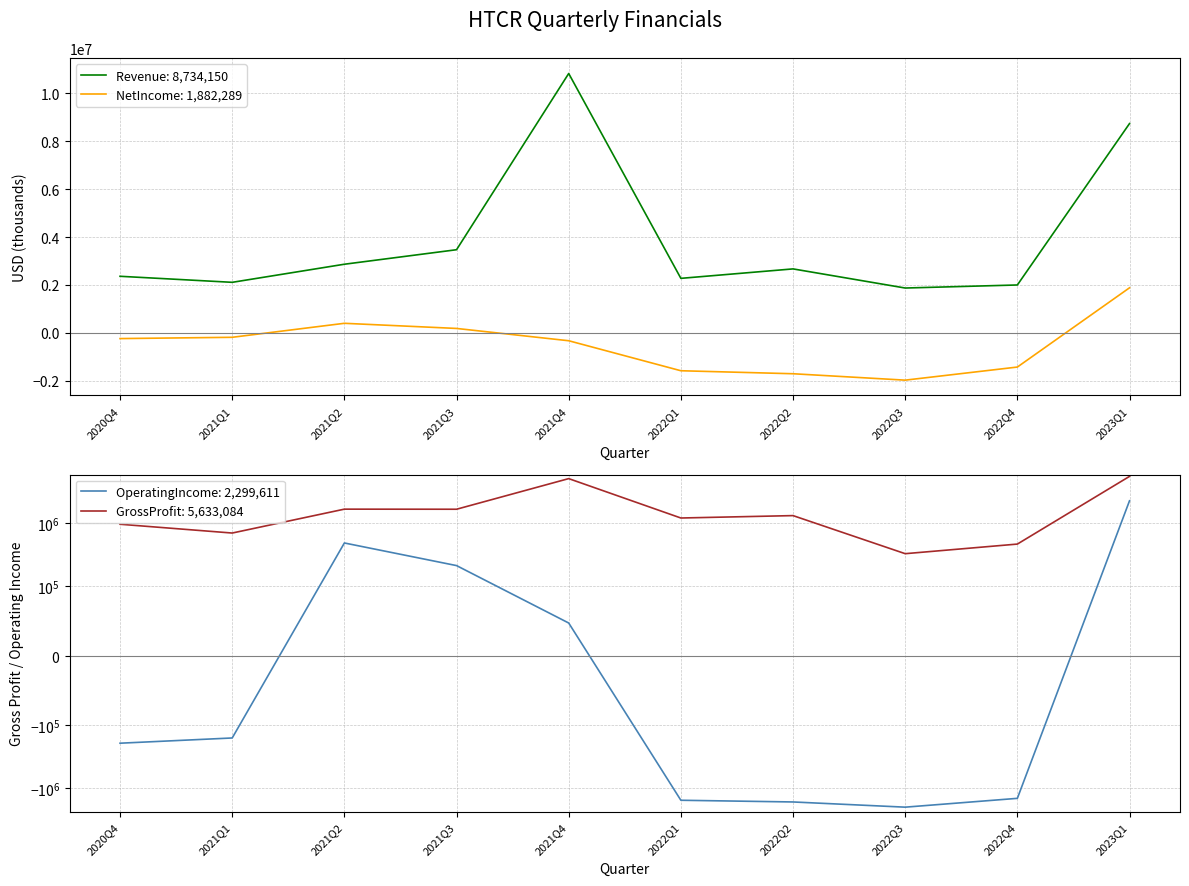

Reading left to right, list all the values displayed in this chart.

NetIncome: 2020Q4=-236805	2021Q1=-183249	2021Q2=400790	2021Q3=186173	2021Q4=-327044	2022Q1=-1578451	2022Q2=-1703641	2022Q3=-1970934	2022Q4=-1424440	2023Q1=1882289
Revenue: 2020Q4=2361976	2021Q1=2110309	2021Q2=2865192	2021Q3=3470510	2021Q4=10822514	2022Q1=2276001	2022Q2=2670297	2022Q3=1872476	2022Q4=1999538	2023Q1=8734150
OperatingIncome: 2020Q4=-192143	2021Q1=-158558	2021Q2=487814	2021Q3=212560	2021Q4=47029	2022Q1=-1562465	2022Q2=-1663378	2022Q3=-2013579	2022Q4=-1456657	2023Q1=2299611
GrossProfit: 2020Q4=970637	2021Q1=702677	2021Q2=1689805	2021Q3=1684385	2021Q4=5187777	2022Q1=1220645	2022Q2=1333001	2022Q3=329220	2022Q4=468429	2023Q1=5633084